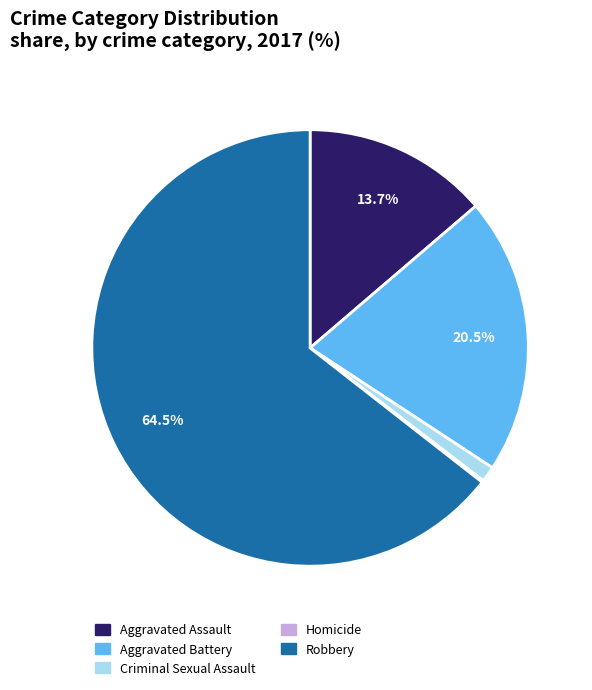

Is the sum of Criminal Sexual Assault and Robbery greater than half?

Yes